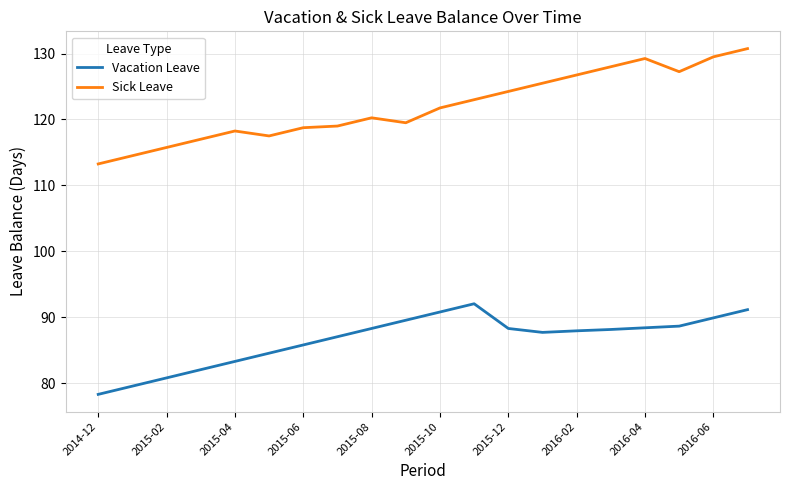

Which series has the widest spread of values?

Sick Leave